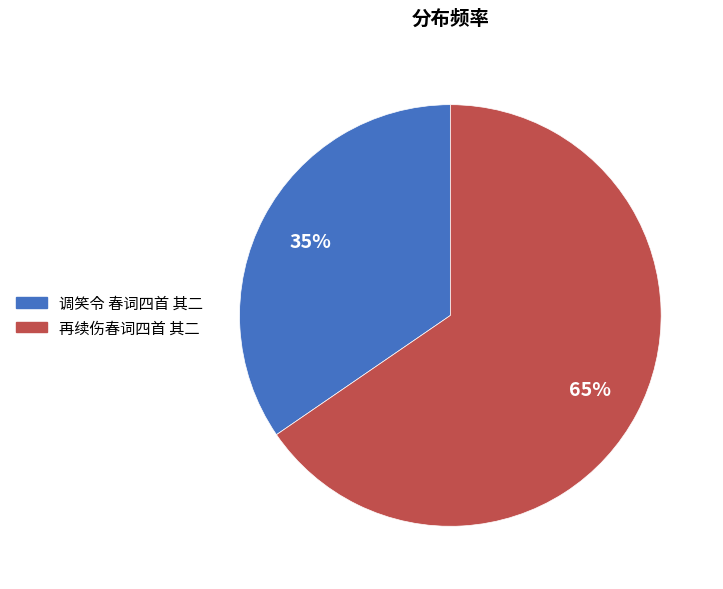

The 调笑令 春词四首 其二 slice represents 23% of the pie. True or false?

False